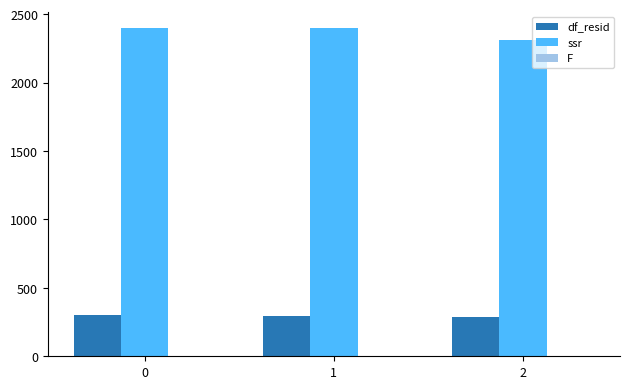

Is the value of df_resid at 2 greater than the value of ssr at 1?

No